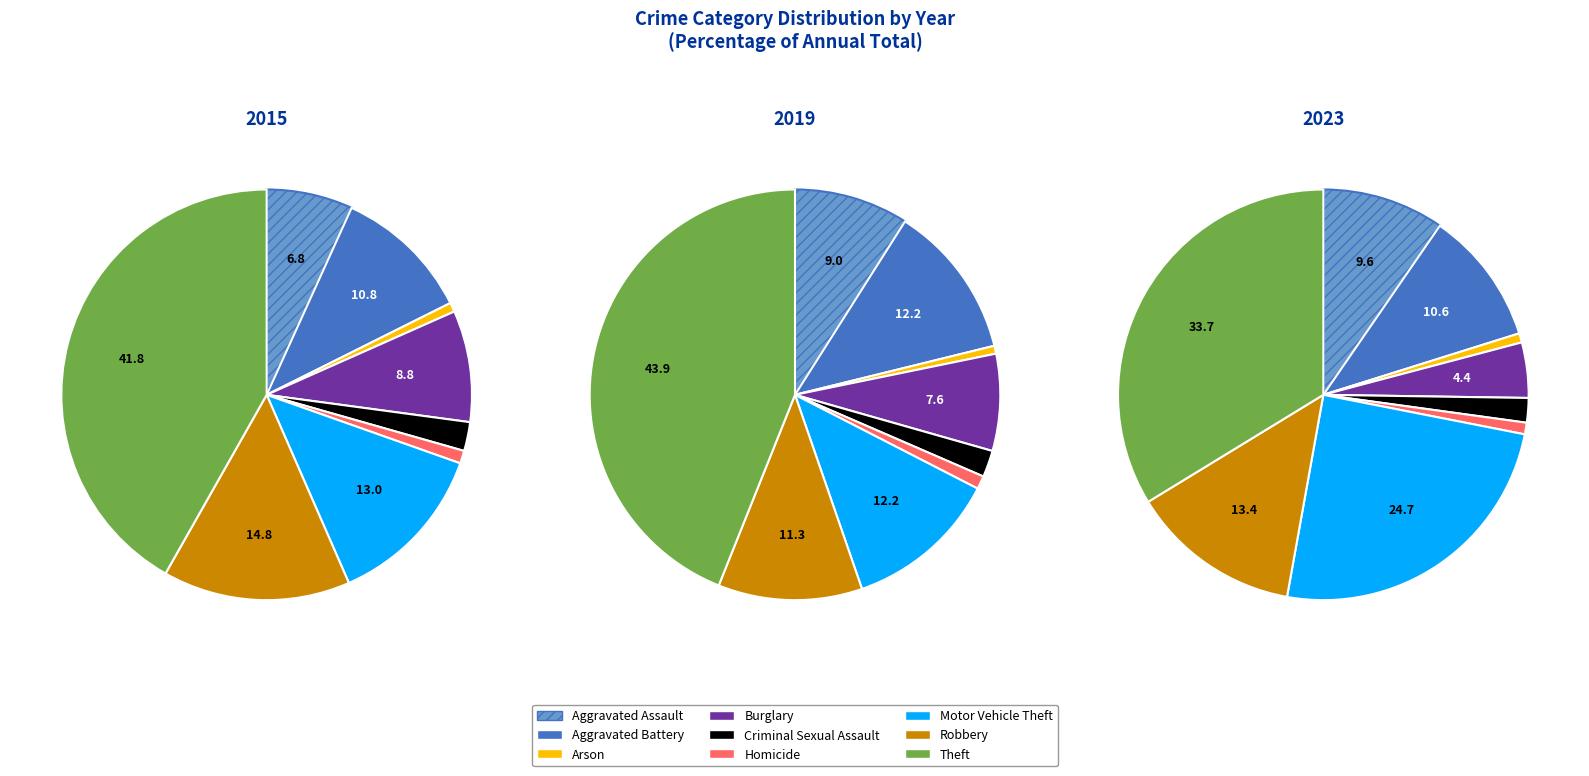

Is the sum of Aggravated Battery and Criminal Sexual Assault greater than half?

No